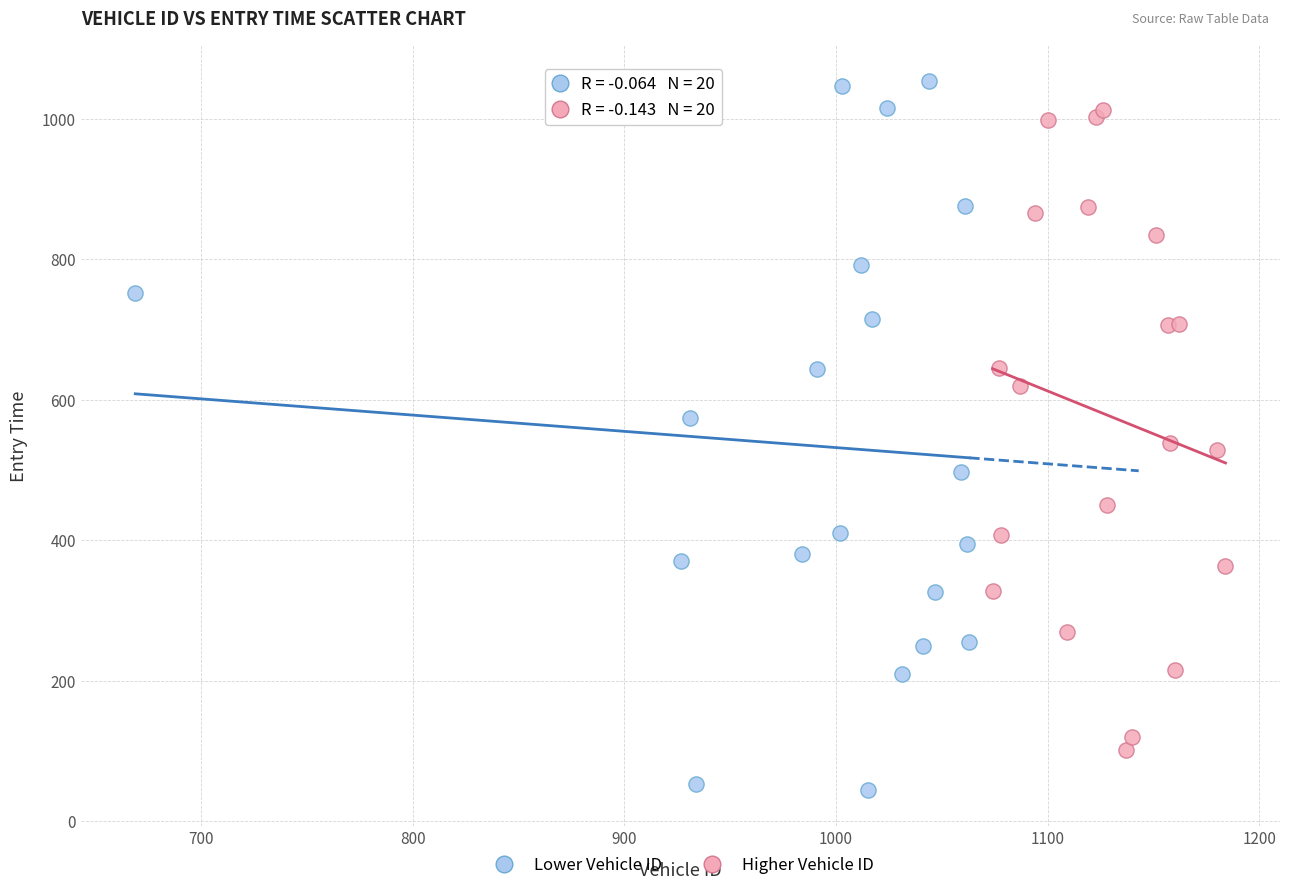

Which series contains the lowest Y value?

Lower Vehicle ID